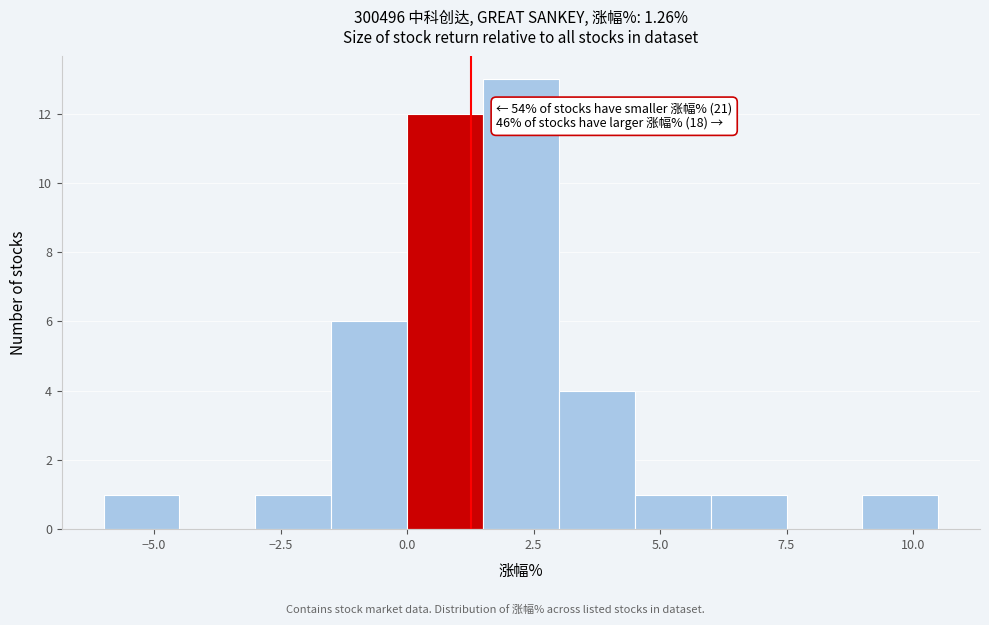

Read against the x-axis, roughly where is the centre of the tallest bar?

2.5